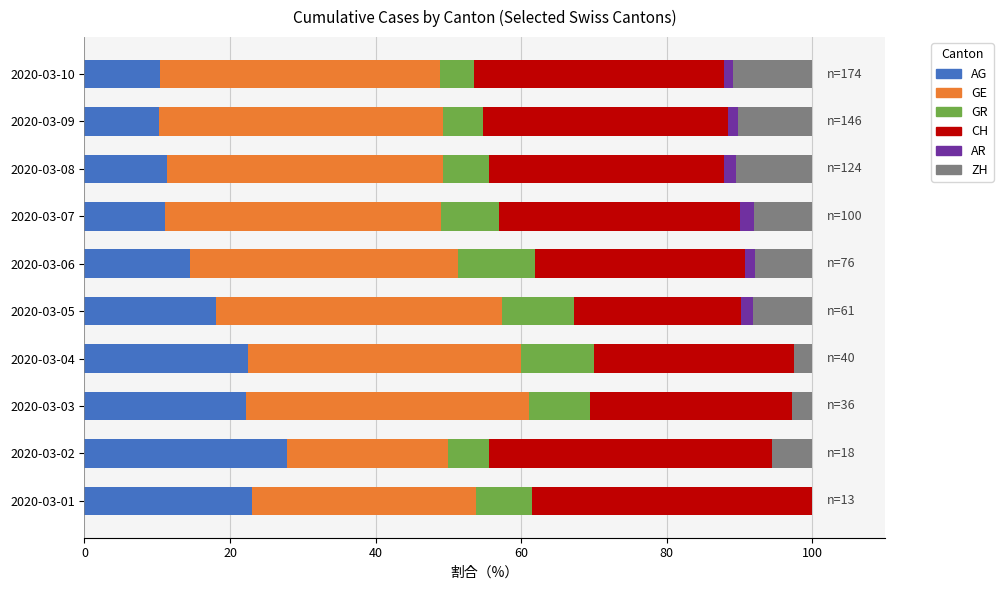

At which label does AG reach its peak?

2020-03-02